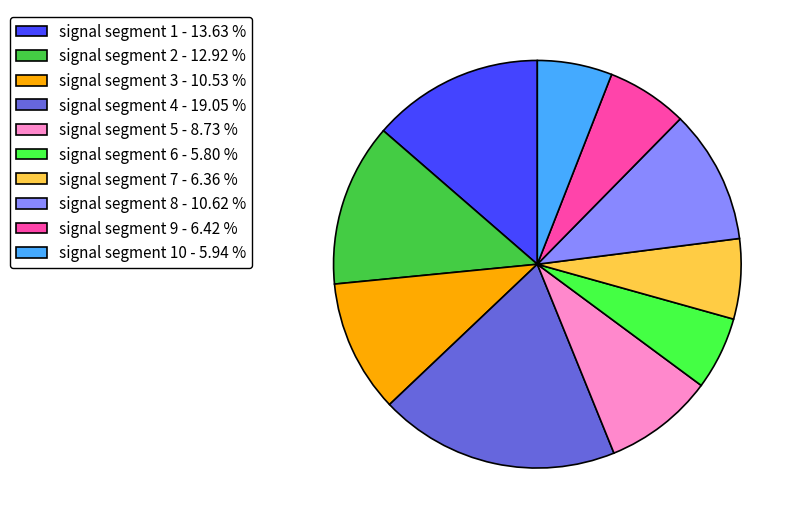

Do signal segment 2 - 12.92 % and signal segment 8 - 10.62 % together represent more than half of the pie?

No